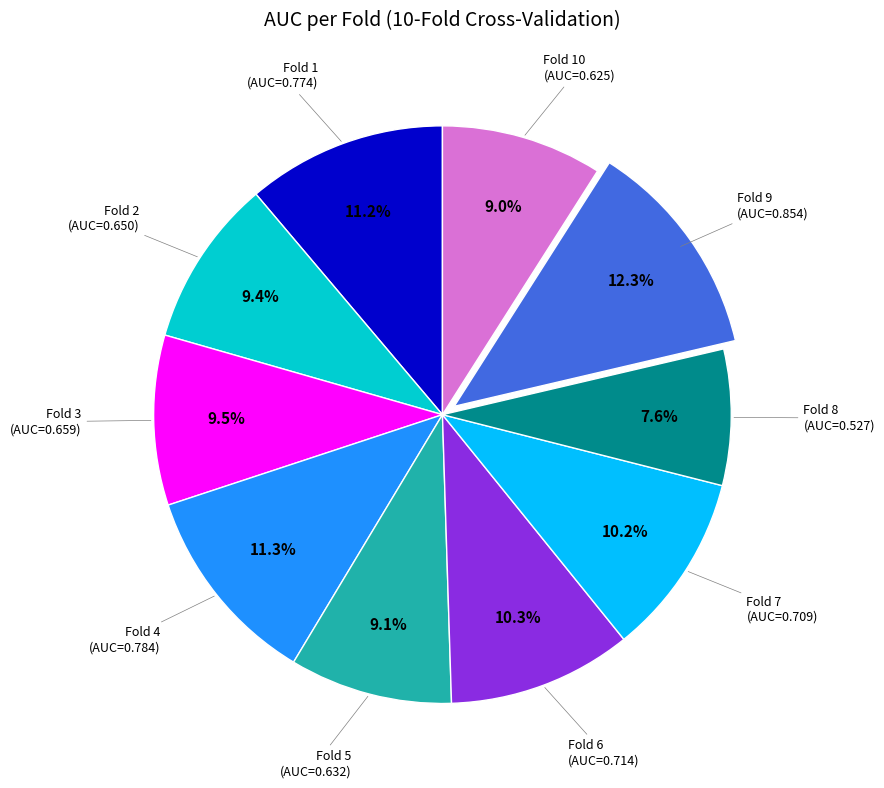

Is there a majority slice in this chart?

No